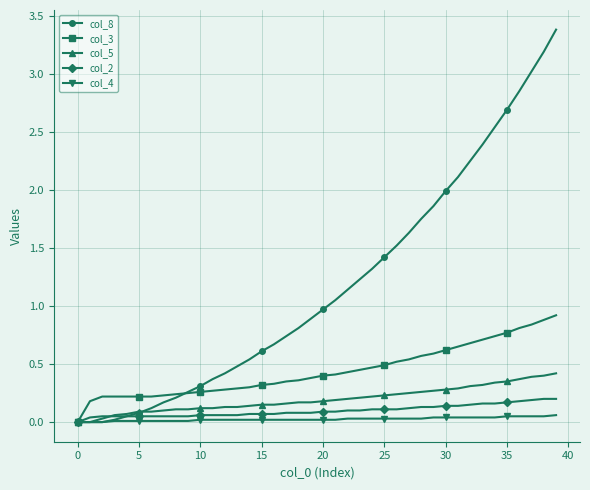

What is the greatest value displayed?

3.4